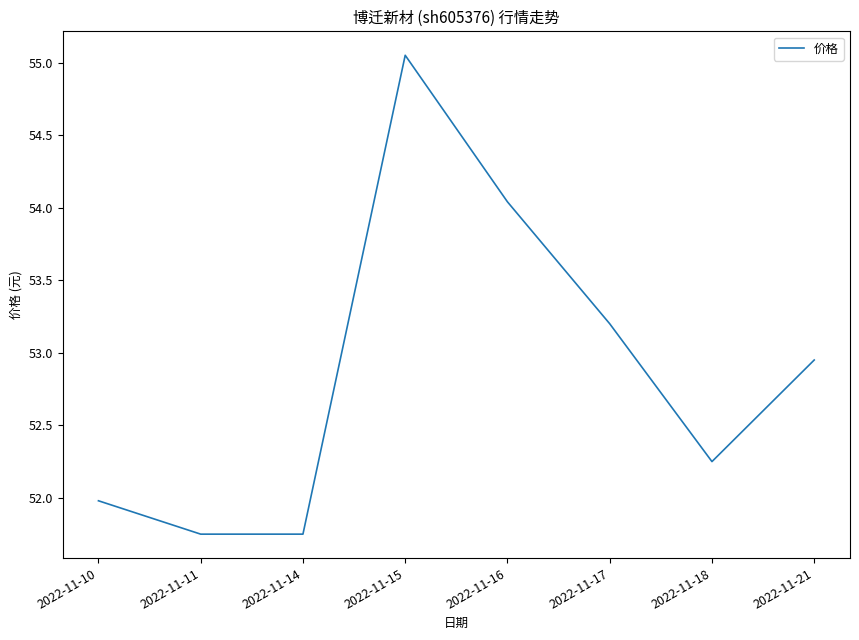

At which category does the data reach its first local peak?

2022-11-15